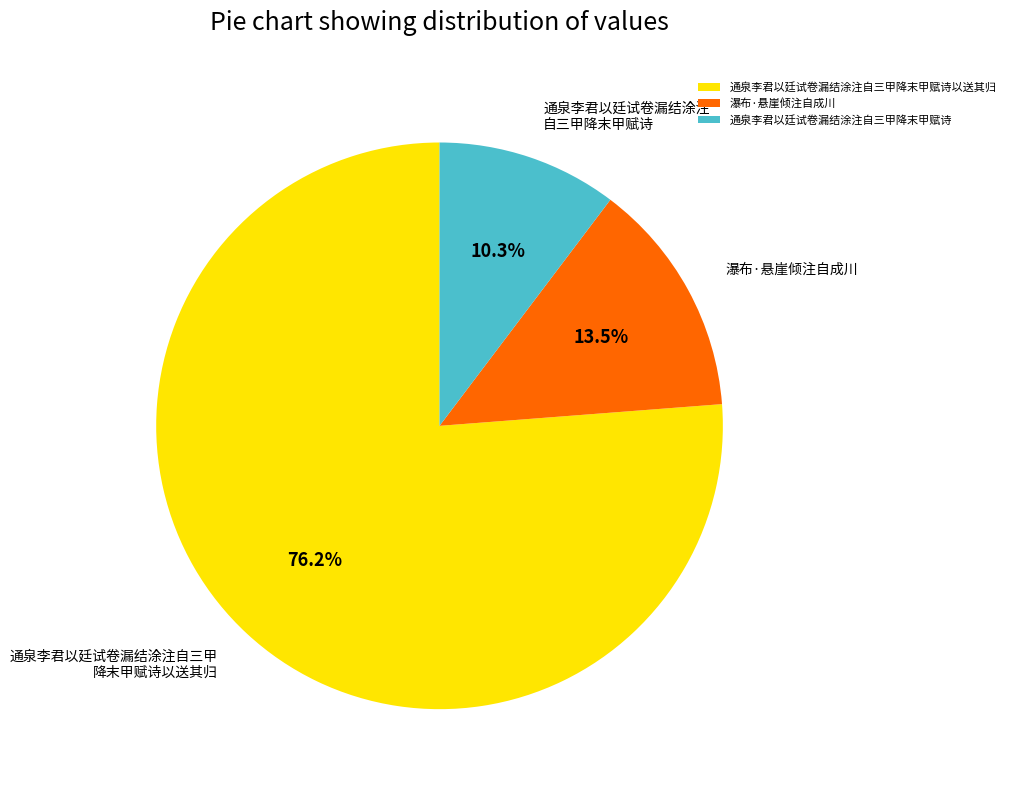

Which slice is the largest?

通泉李君以廷试卷漏结涂注自三甲降末甲赋诗以送其归